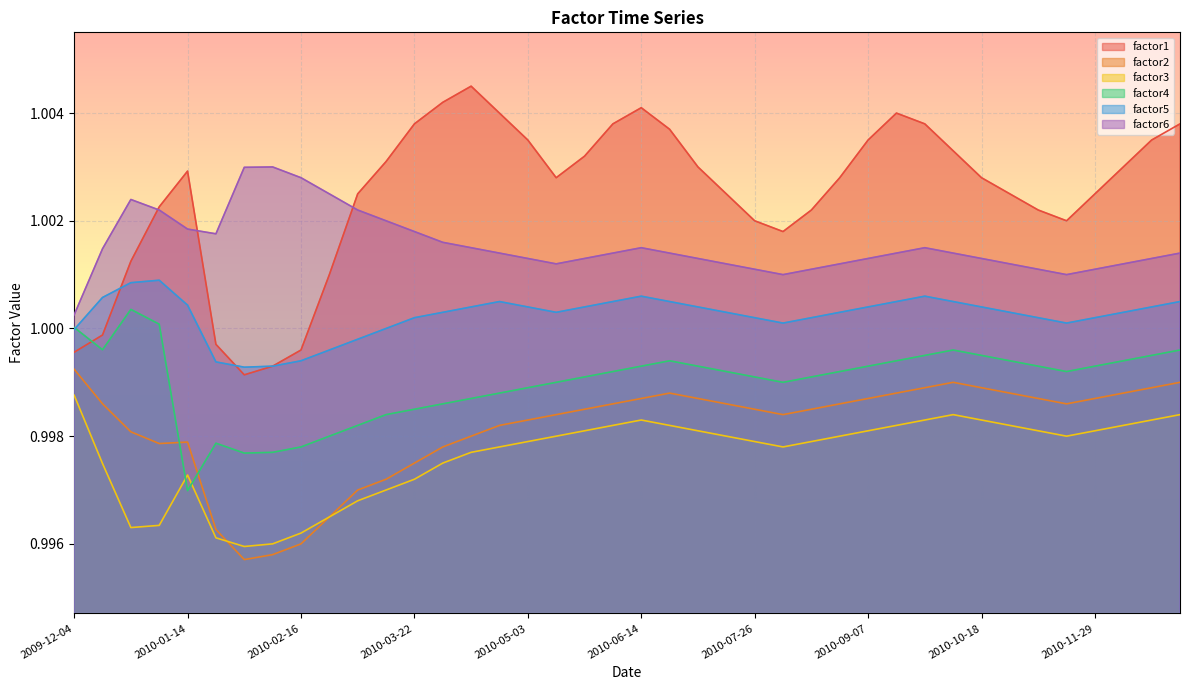

Reading right to left, extract all data points from this chart.

factor1: 1.0	1.0	1.0	1.0	1.0	1.0	1.0	1.0	1.0	1.0	1.0	1.0	1.0	1.0	1.0	1.0	1.0	1.0	1.0	1.0	1.0	1.0	1.0	1.0	1.0	1.0	1.0	1.0	1.0	1.0	1.0	1.0	1.0	1.0	1.0	1.0	1.0	1.0	1.0	1.0
factor2: 1.0	1.0	1.0	1.0	1.0	1.0	1.0	1.0	1.0	1.0	1.0	1.0	1.0	1.0	1.0	1.0	1.0	1.0	1.0	1.0	1.0	1.0	1.0	1.0	1.0	1.0	1.0	1.0	1.0	1.0	1.0	1.0	1.0	1.0	1.0	1.0	1.0	1.0	1.0	1.0
factor3: 1.0	1.0	1.0	1.0	1.0	1.0	1.0	1.0	1.0	1.0	1.0	1.0	1.0	1.0	1.0	1.0	1.0	1.0	1.0	1.0	1.0	1.0	1.0	1.0	1.0	1.0	1.0	1.0	1.0	1.0	1.0	1.0	1.0	1.0	1.0	1.0	1.0	1.0	1.0	1.0
factor4: 1.0	1.0	1.0	1.0	1.0	1.0	1.0	1.0	1.0	1.0	1.0	1.0	1.0	1.0	1.0	1.0	1.0	1.0	1.0	1.0	1.0	1.0	1.0	1.0	1.0	1.0	1.0	1.0	1.0	1.0	1.0	1.0	1.0	1.0	1.0	1.0	1.0	1.0	1.0	1.0
factor5: 1.0	1.0	1.0	1.0	1.0	1.0	1.0	1.0	1.0	1.0	1.0	1.0	1.0	1.0	1.0	1.0	1.0	1.0	1.0	1.0	1.0	1.0	1.0	1.0	1.0	1.0	1.0	1.0	1.0	1.0	1.0	1.0	1.0	1.0	1.0	1.0	1.0	1.0	1.0	1.0
factor6: 1.0	1.0	1.0	1.0	1.0	1.0	1.0	1.0	1.0	1.0	1.0	1.0	1.0	1.0	1.0	1.0	1.0	1.0	1.0	1.0	1.0	1.0	1.0	1.0	1.0	1.0	1.0	1.0	1.0	1.0	1.0	1.0	1.0	1.0	1.0	1.0	1.0	1.0	1.0	1.0